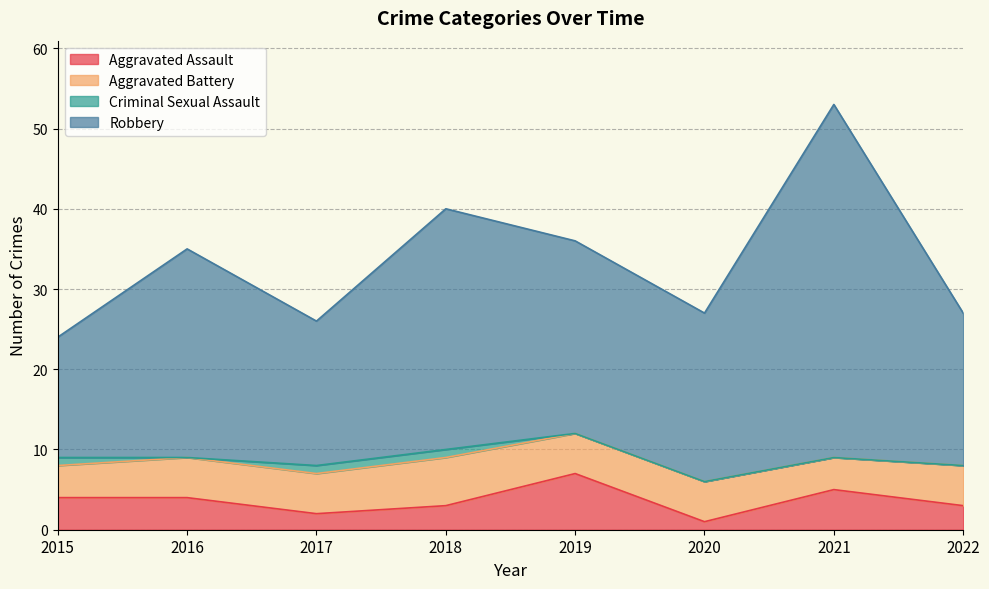

Is the value of Robbery at 2017 greater than the value of Aggravated Assault at 2021?

Yes